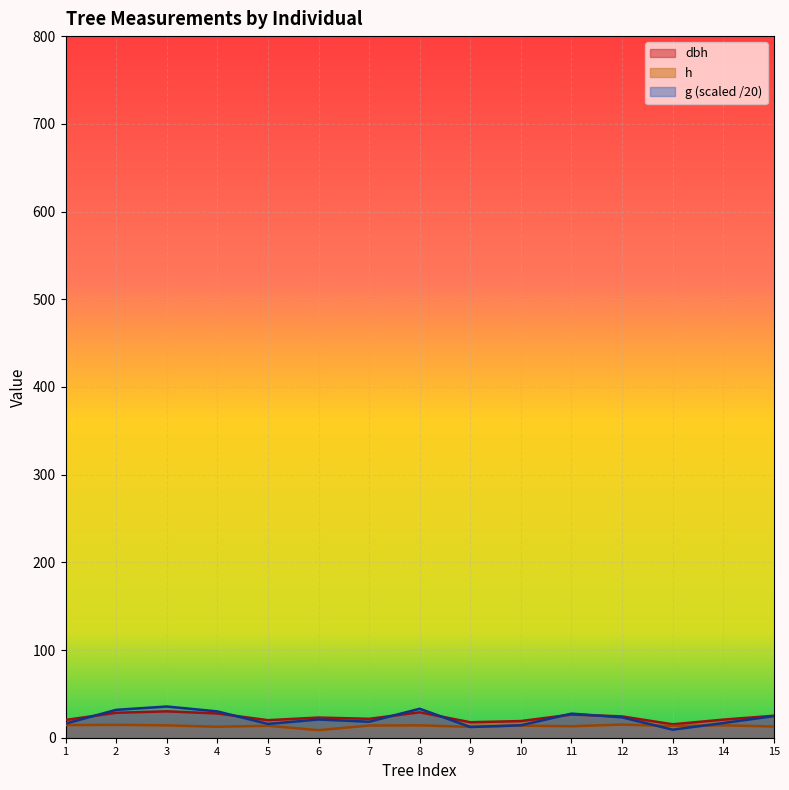

What is the greatest value displayed?

35.6